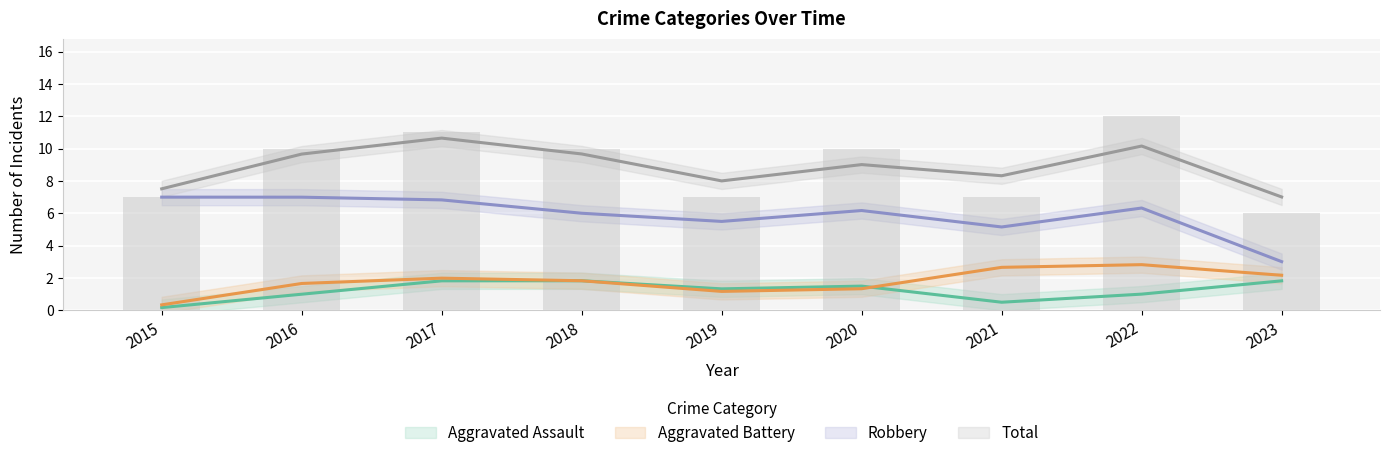

Between 2016 and 2021, which series saw the biggest shift?

Robbery